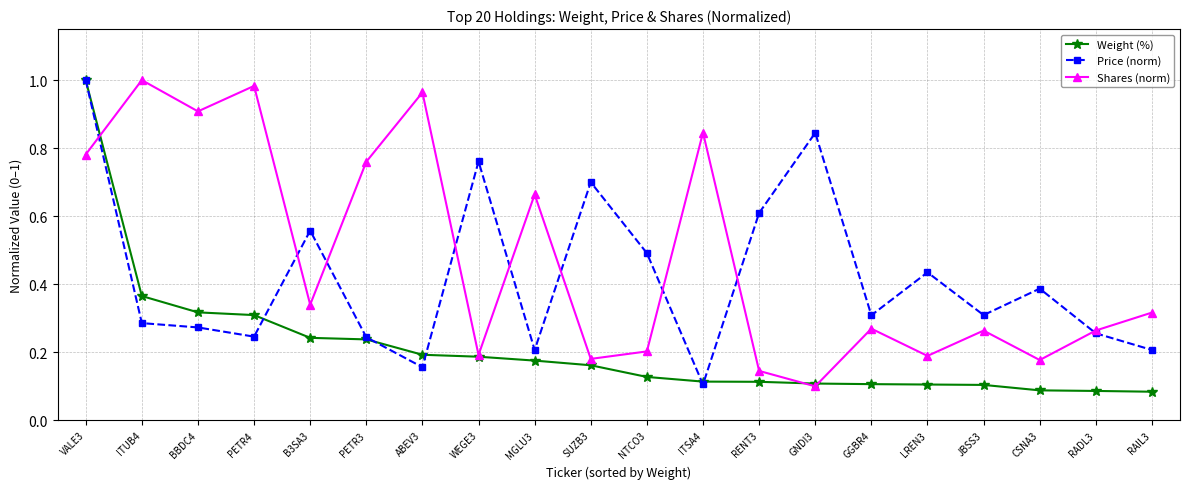

Which series has the widest spread of values?

Weight (%)